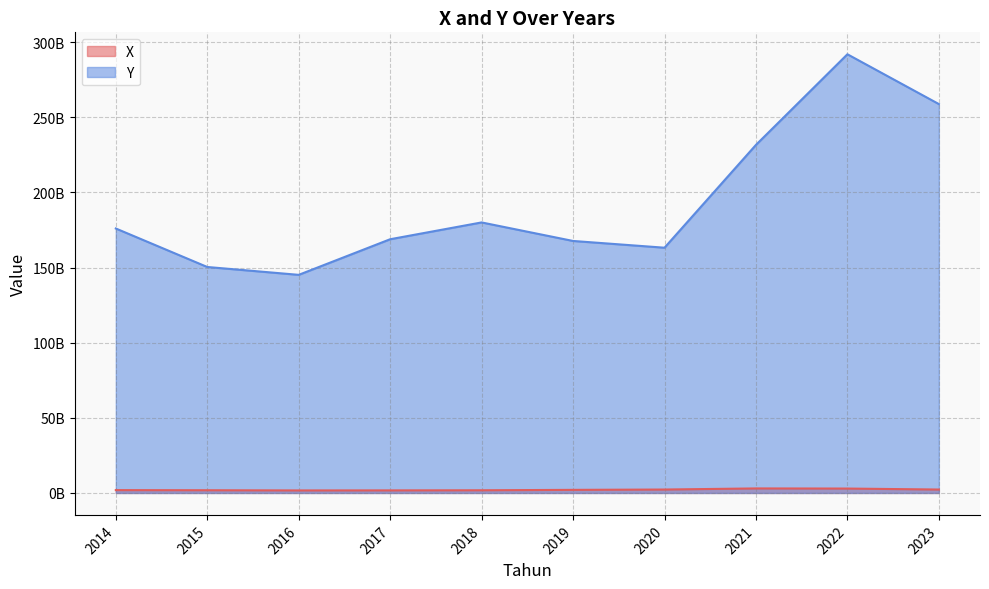

Reading left to right, extract all data points from this chart.

X: 1902064117.0	1817542455.3	1689165393.4	1720494327.8	1797254672.6	2064288758.0	2287497929.4	3018254229.6	2935607412.3	2286335102.9
Y: 175980000000.0	150366300000.0	145134000000.0	168828200000.0	180012700000.0	167683000000.0	163191800000.0	231609500000.0	291904300000.0	258774300000.0